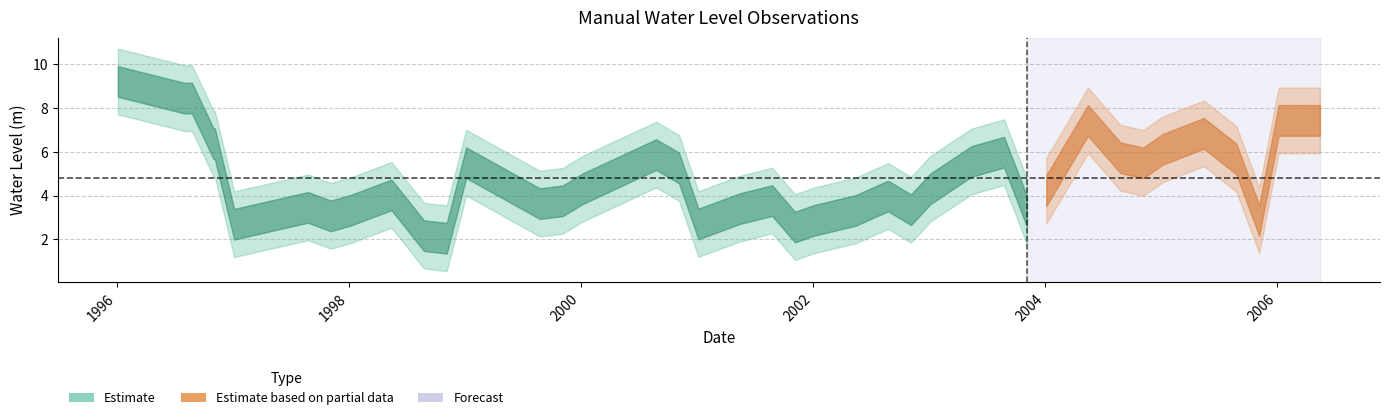

Is it true that the value at 2005-08-25 is 8.2?

False